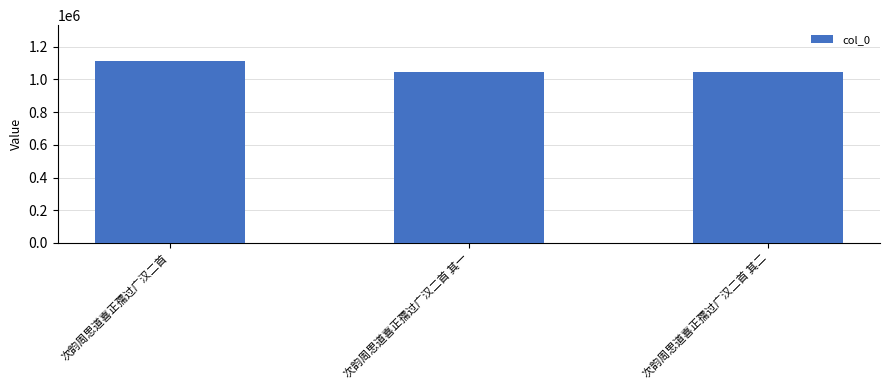

What position from the left is 次韵周思道喜正孺过广汉二首 其二?

3